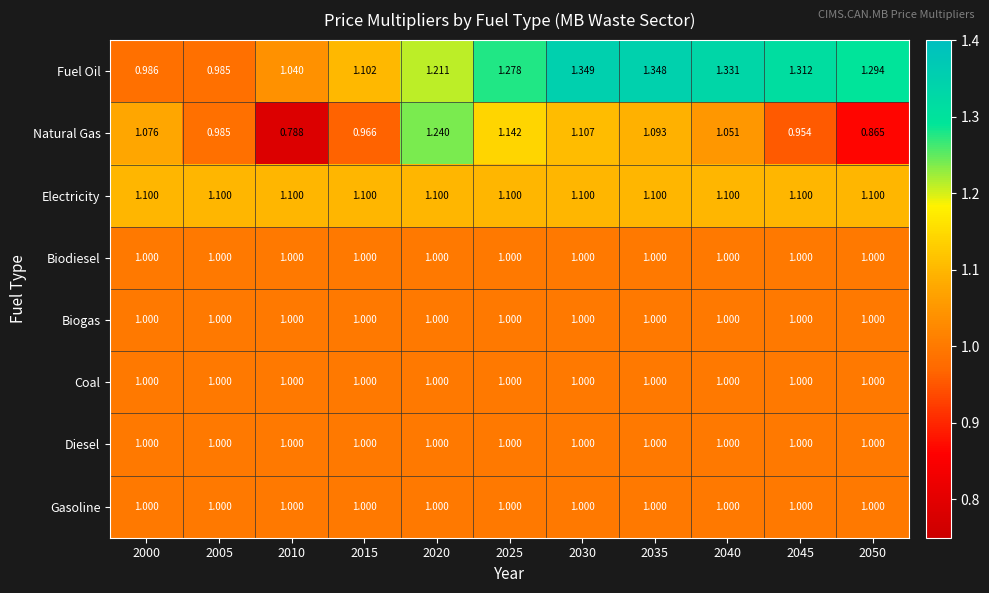

Which series has the largest range (max minus min)?

Natural Gas